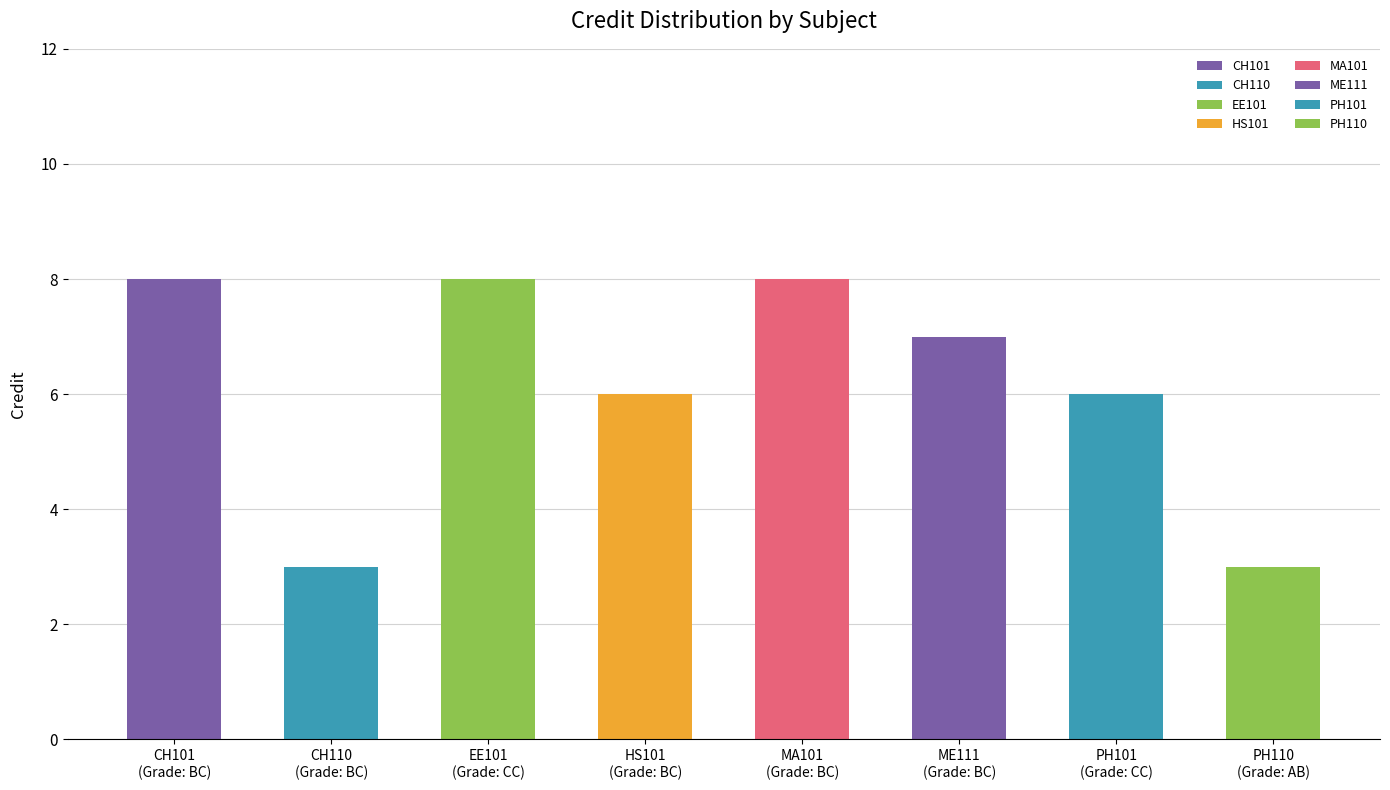

What is the change in value from CH110 to HS101?

+3